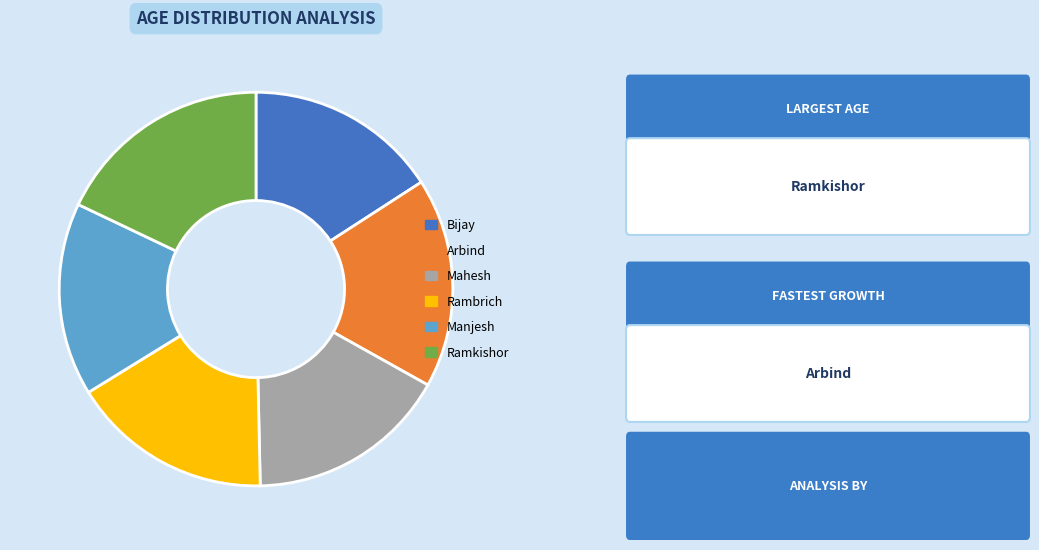

Is Arbind the majority of the pie?

No